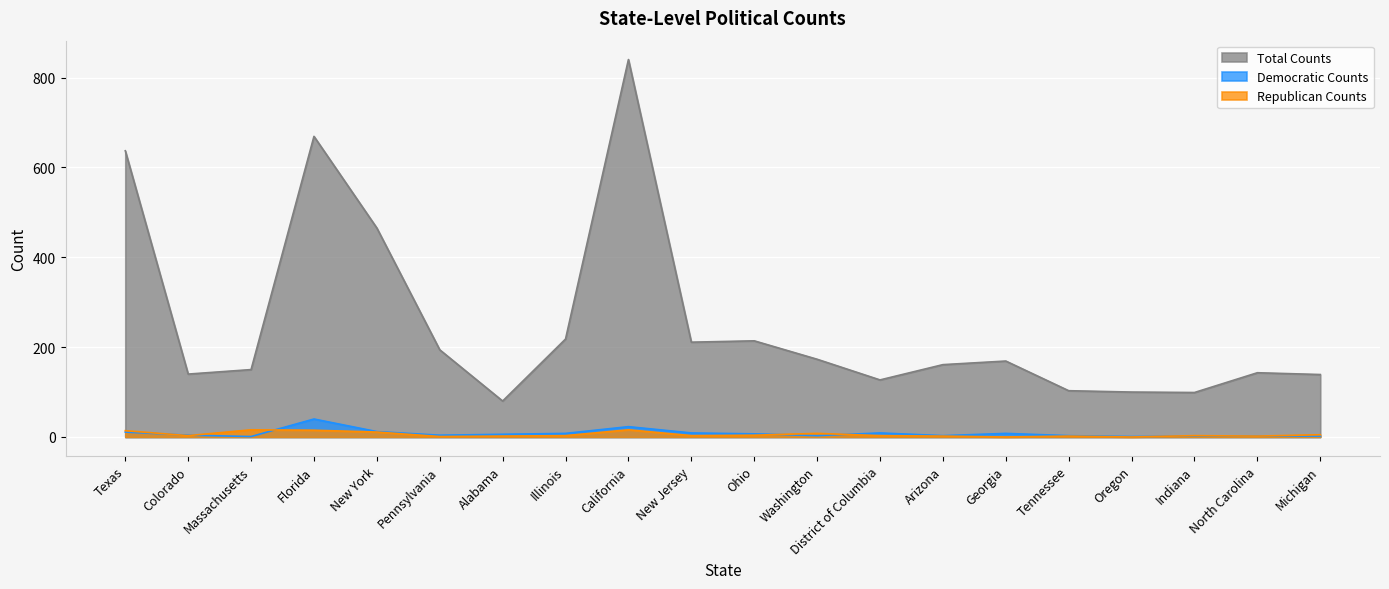

What is the value of the rep_counts point at the 14th from the left?

2